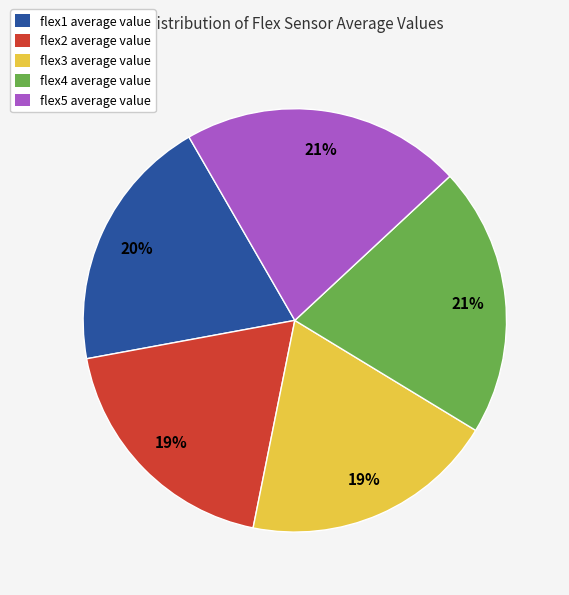

Is the sum of flex1 average value and flex3 average value greater than half?

No